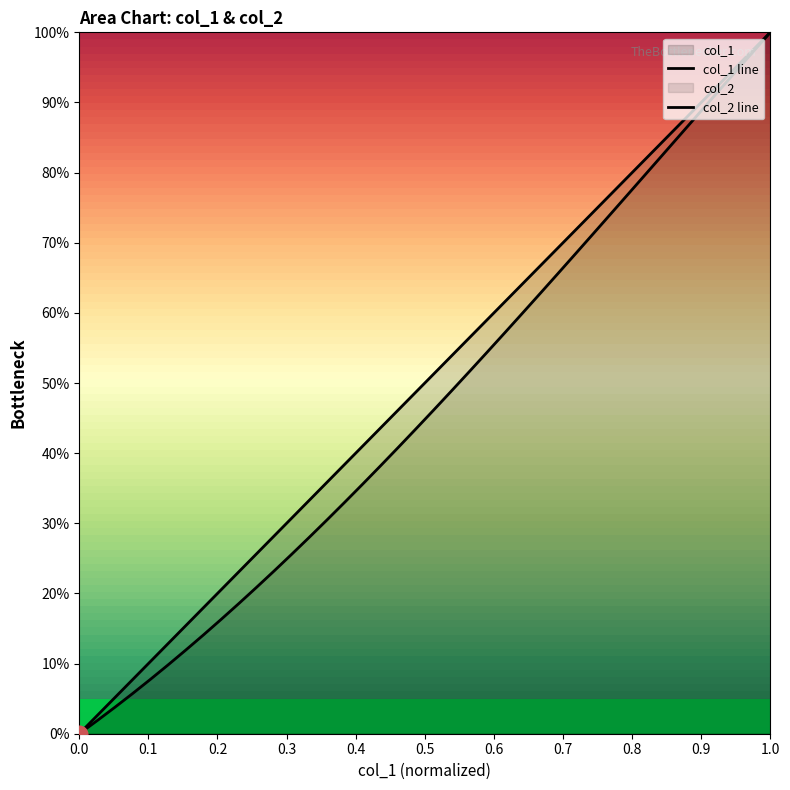

True or false: col_2 line and col_1 line intersect in this chart.

False